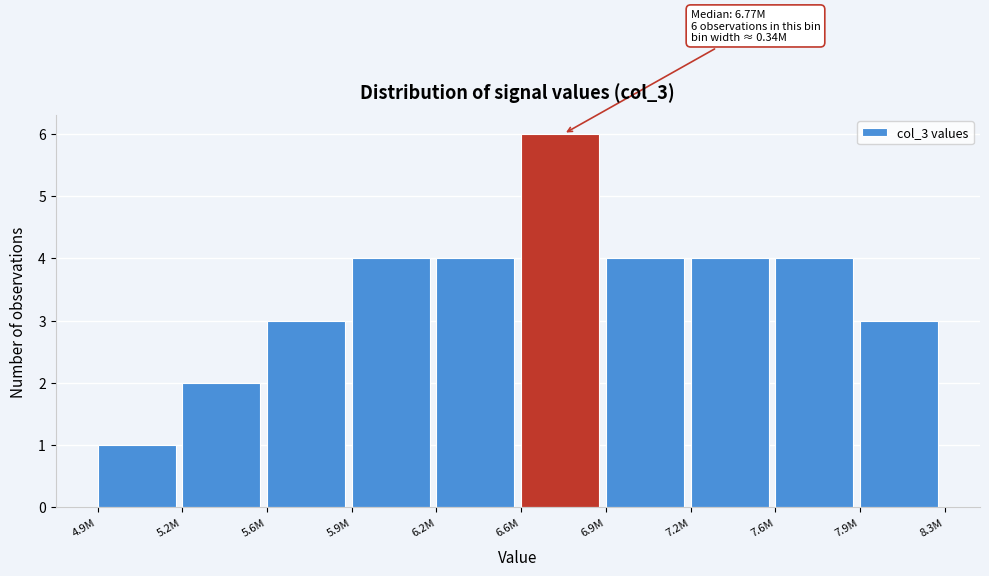

Reading left to right, list all the values displayed in this chart.

1	2	3	4	4	6	4	4	4	3